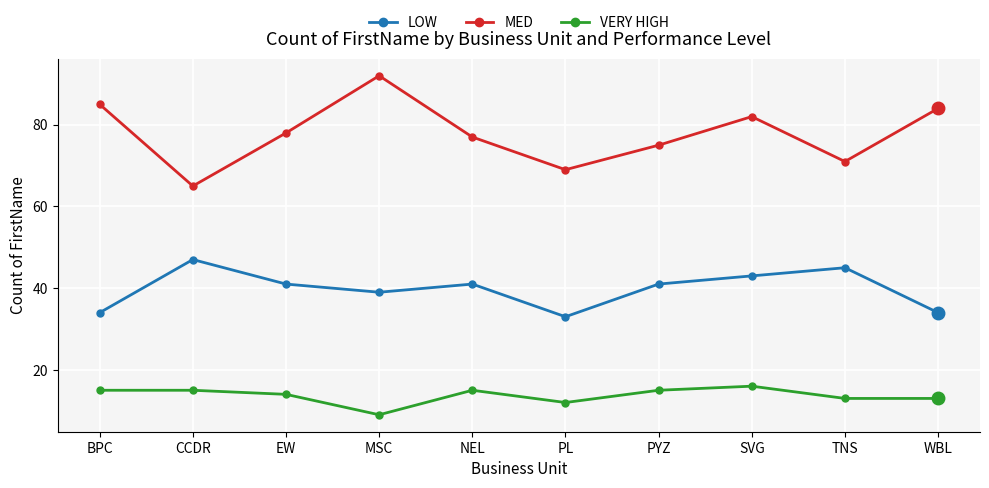

What is the difference between the LOW values at BPC and CCDR?

13